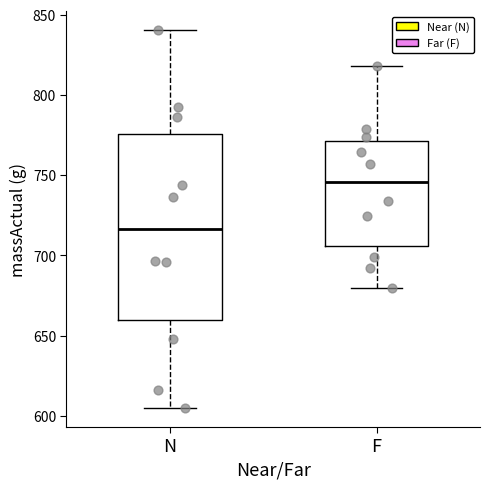

Which box is the tallest, from its lower edge to its upper edge?

N